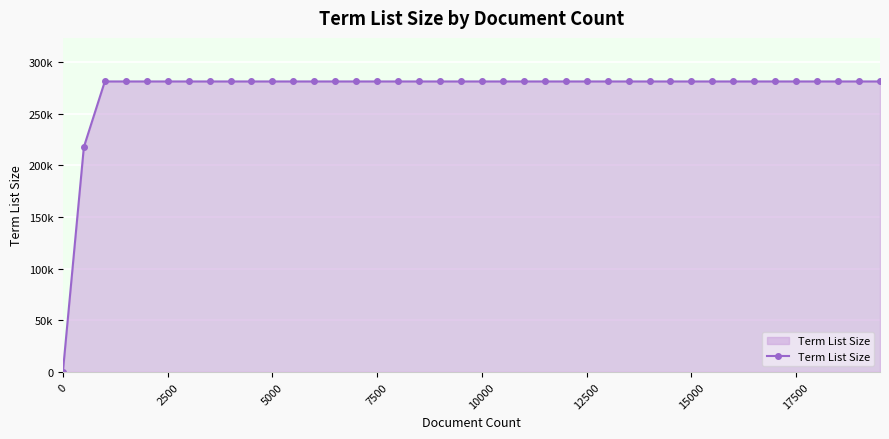

Reading right to left, list all the values displayed in this chart.

281016	281016	281016	281016	281016	281016	281016	281016	281016	281016	281016	281016	281016	281016	281016	281016	281016	281016	281016	281016	281016	281016	281016	281016	281016	281016	281016	281016	281016	281016	281016	281016	281016	281016	281016	281016	281016	281016	217584	296